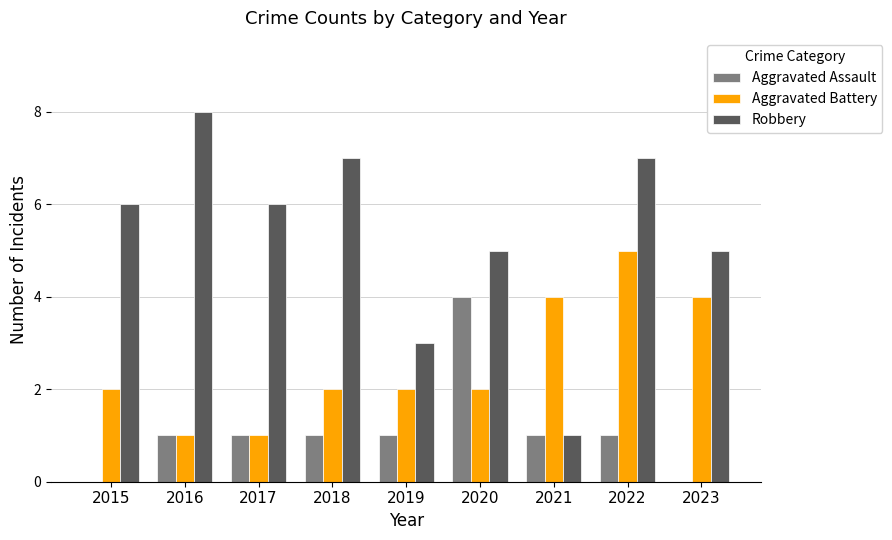

Which category has the highest value in the Robbery series?

2016